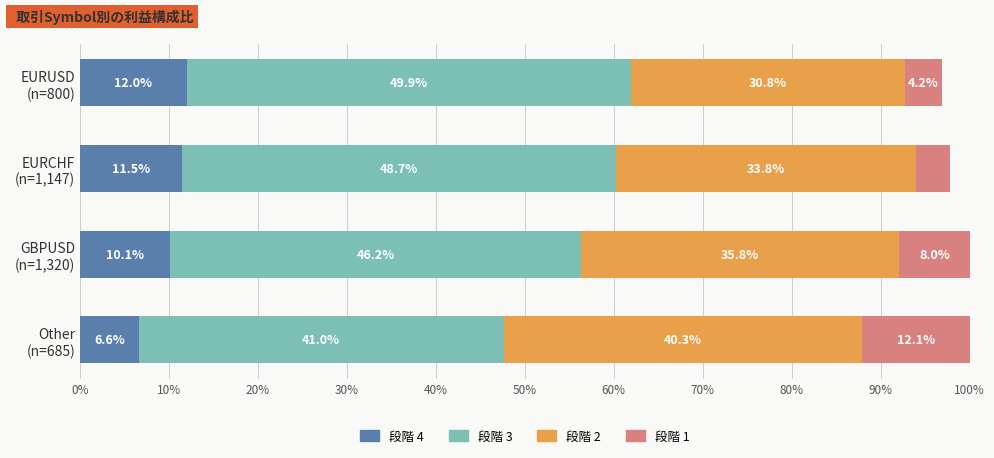

What is the minimum value for 段階 4?

6.6